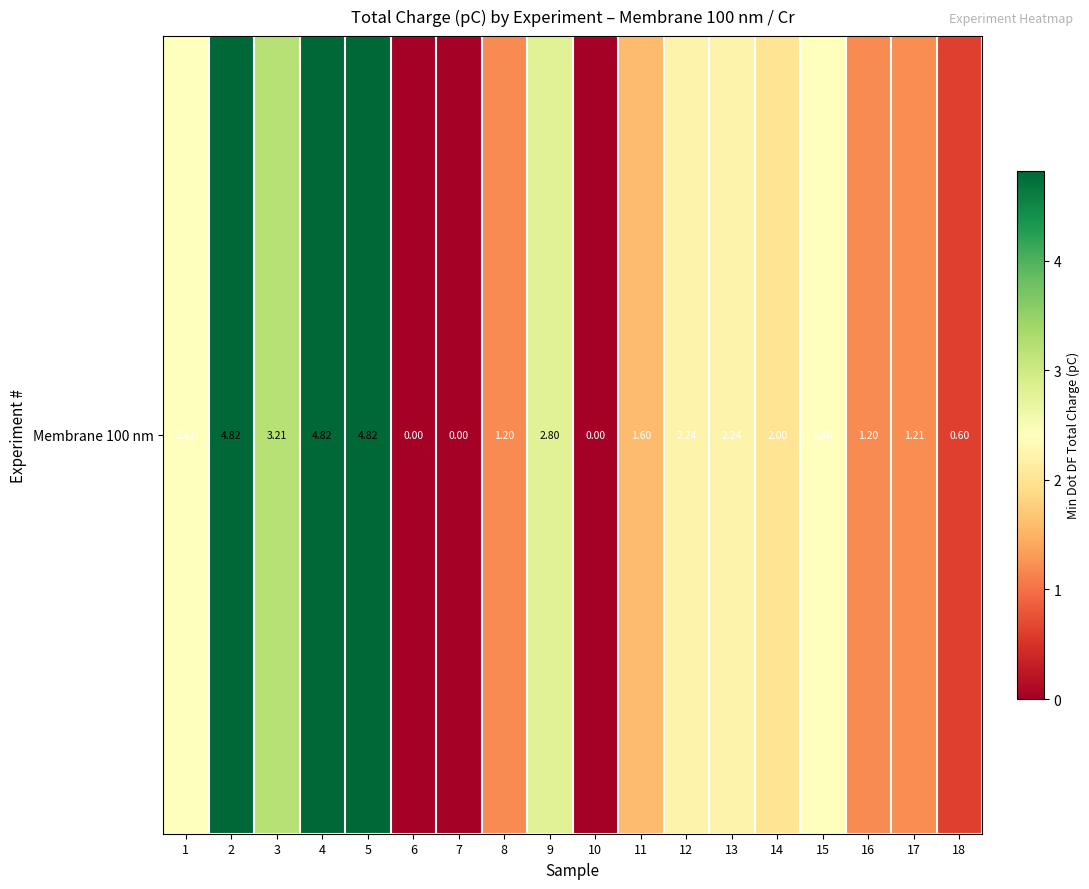

Reading right to left, what are all the values shown in this chart?

0.6	1.2	1.2	2.4	2.0	2.2	2.2	1.6	0.0	2.8	1.2	0.0	0.0	4.8	4.8	3.2	4.8	2.4